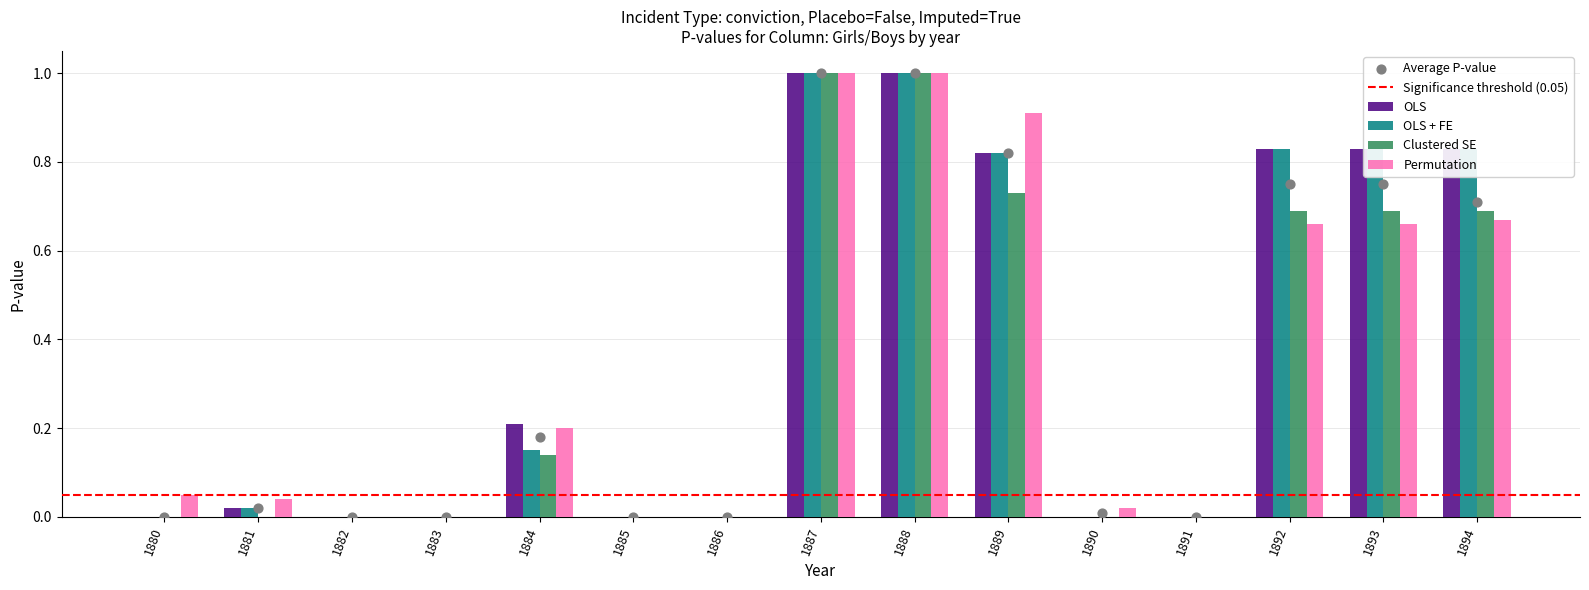

At how many categories does at least one series exceed 0?

10